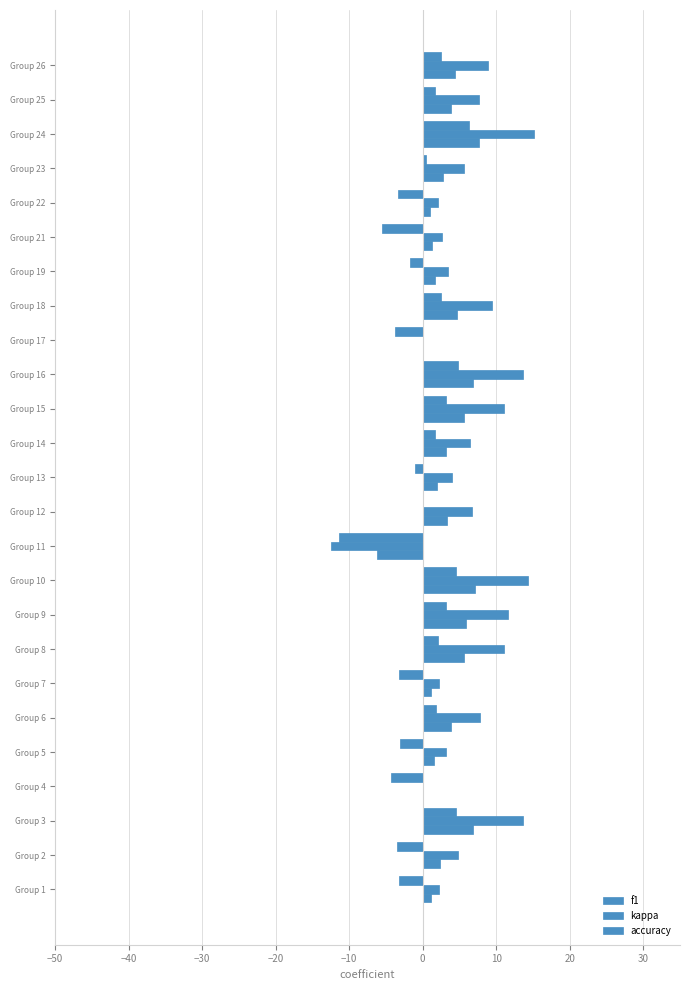

How many data points does each series have?

25